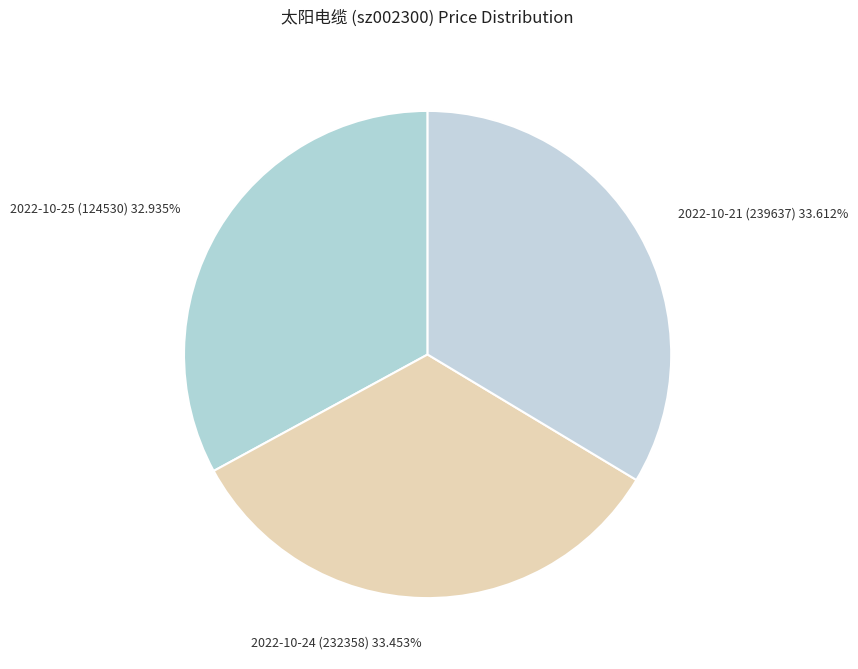

To the nearest percent, what is the average slice percentage?

33%